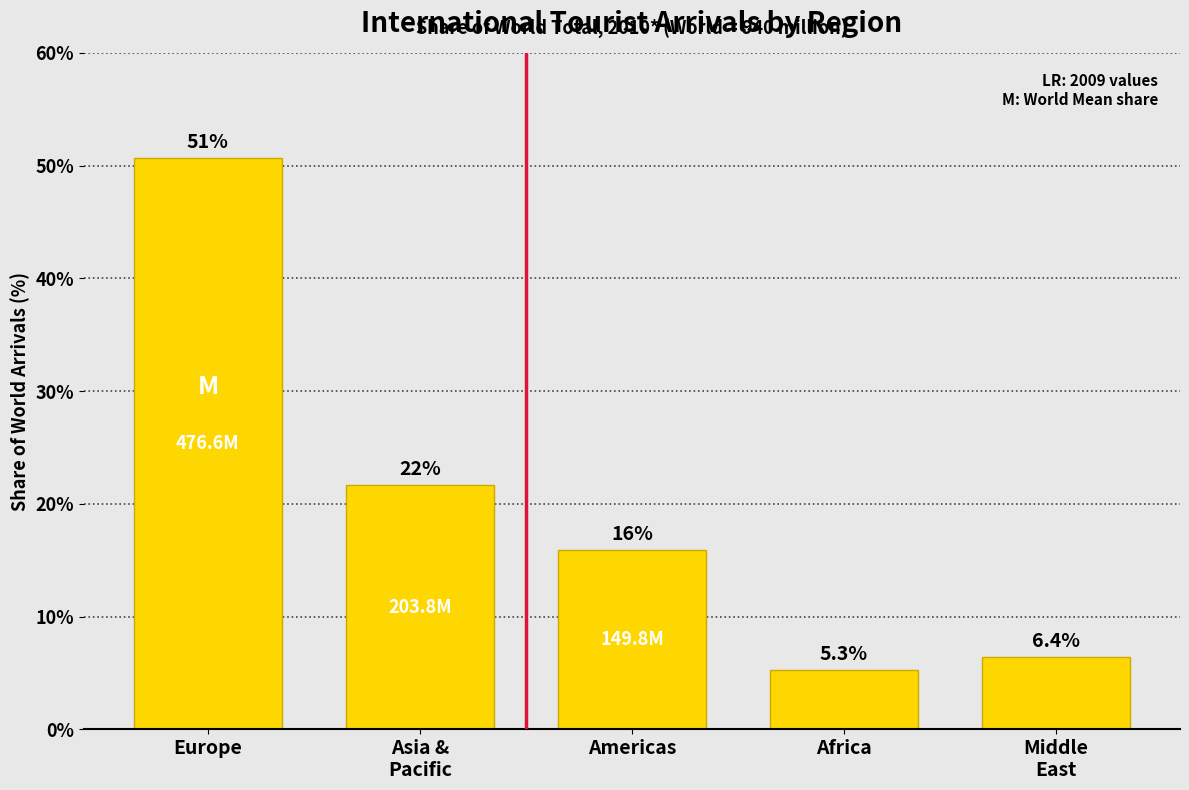

Reading left to right, extract all data points from this chart.

50.7	21.7	15.9	5.3	6.4